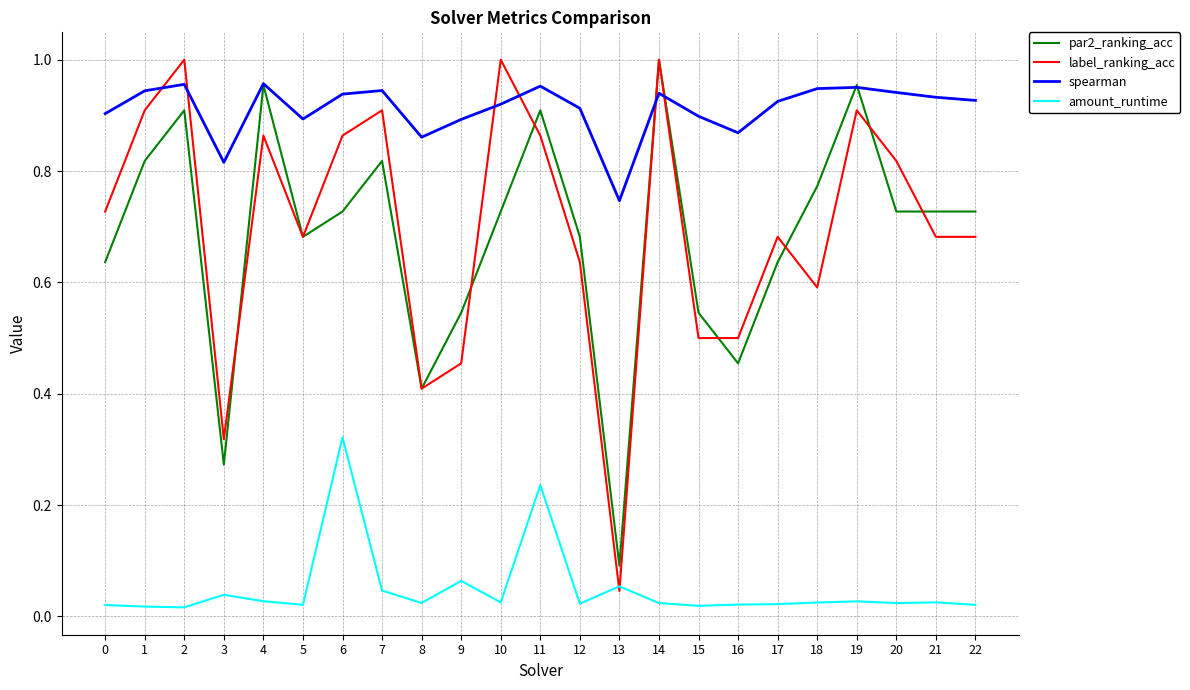

True or false: par2_ranking_acc and label_ranking_acc intersect in this chart.

True